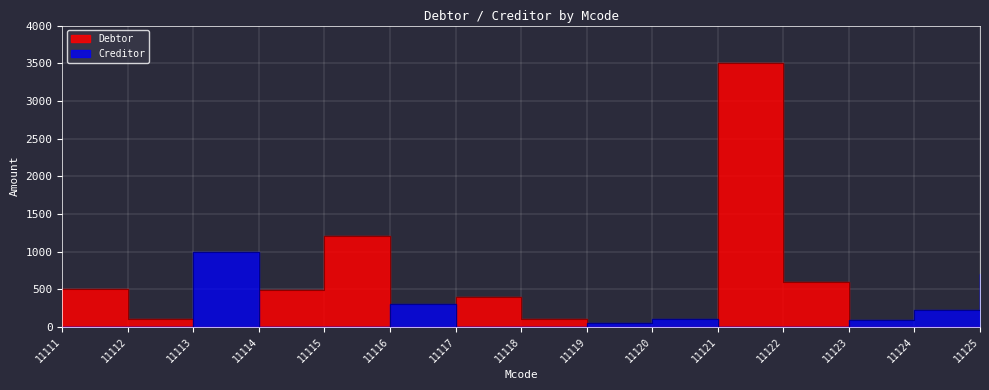

What is the sum of the Creditor values at 11121 and 11124?

230